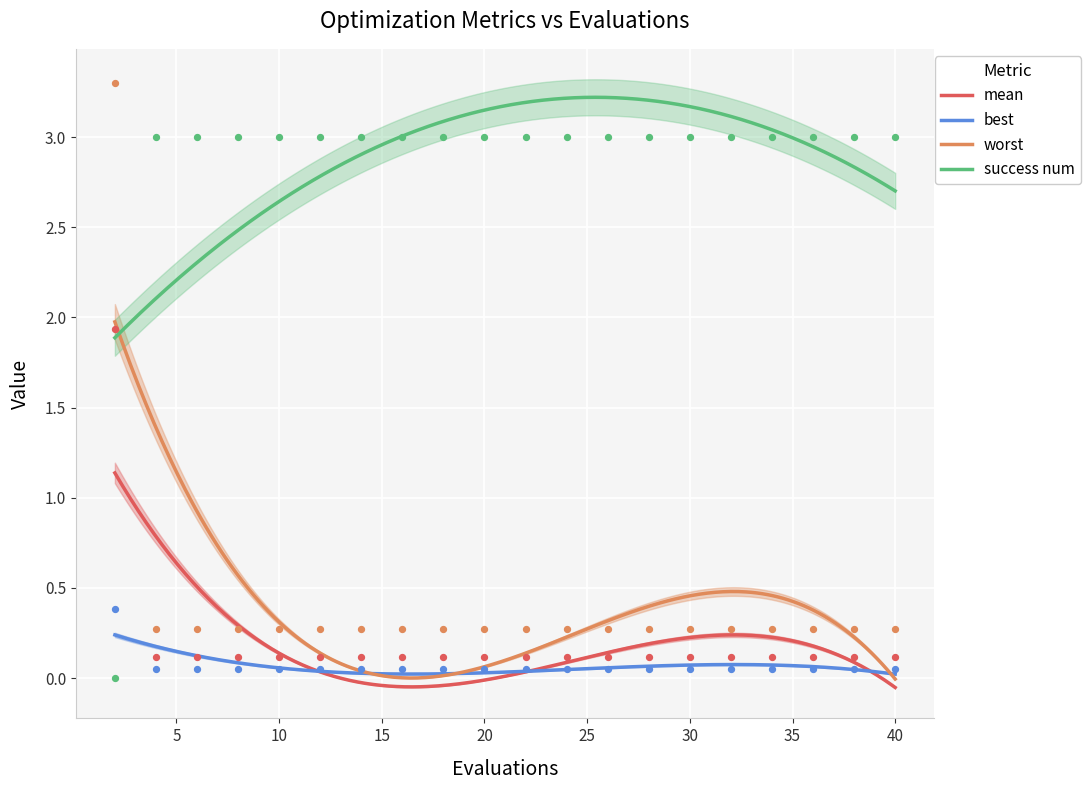

True or false: success num and mean cross at least once.

False